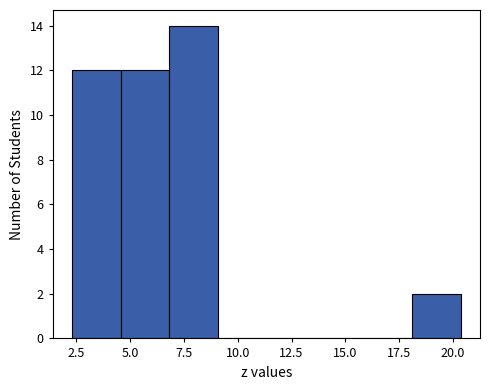

Reading left to right, transcribe this chart: for each bar, give the range it covers on the x-axis and its height. Neither the bar edges nor the heights are printed on the chart, so give them approximately, as read against the axes.

2.5 to 4.5: 12
4.5 to 7.0: 12
7.0 to 9.0: 14
9.0 to 11.5: 0
11.5 to 13.5: 0
13.5 to 16.0: 0
16.0 to 18.0: 0
18.0 to 20.5: 2